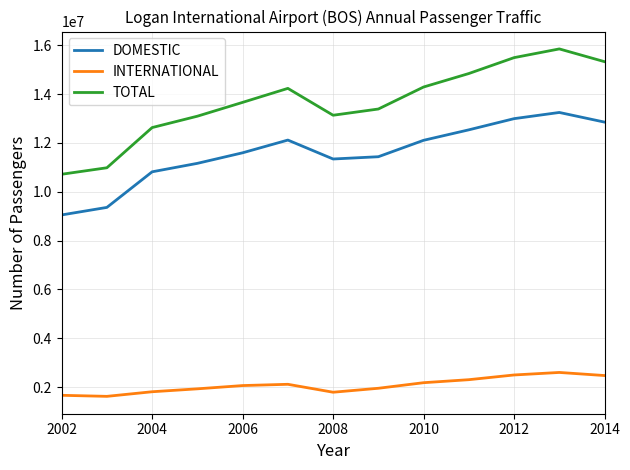

List the series in order of their peak value, highest first.

TOTAL, DOMESTIC, INTERNATIONAL